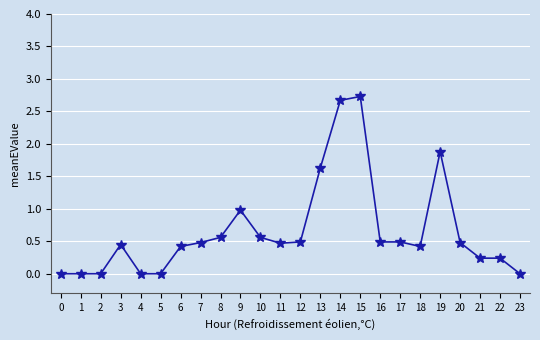

Which has a higher value, 11 or 9?

9